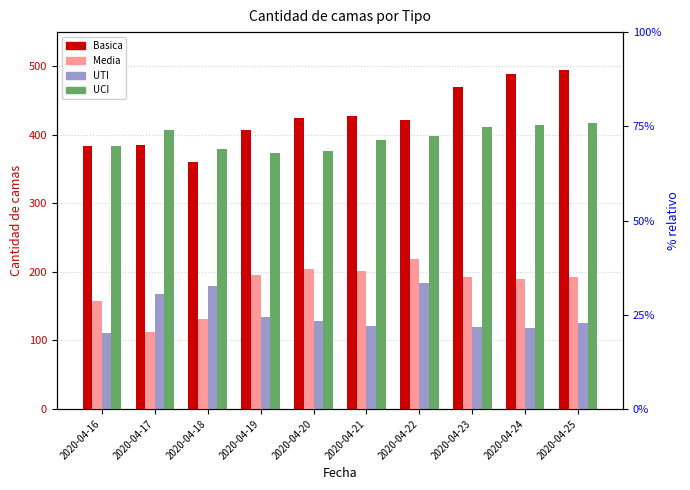

The value of Media at 2020-04-25 is 193. True or false?

True